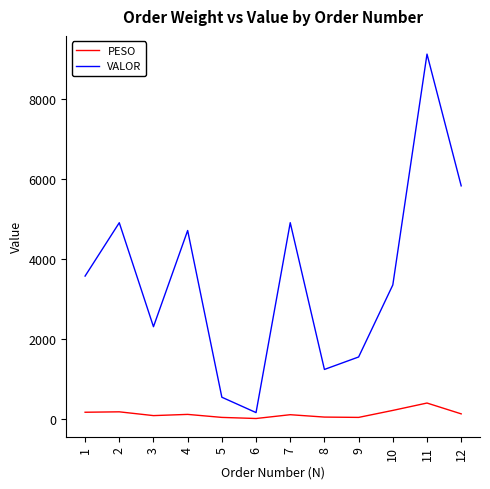

The value of VALOR at 9 is 1547.9. True or false?

True